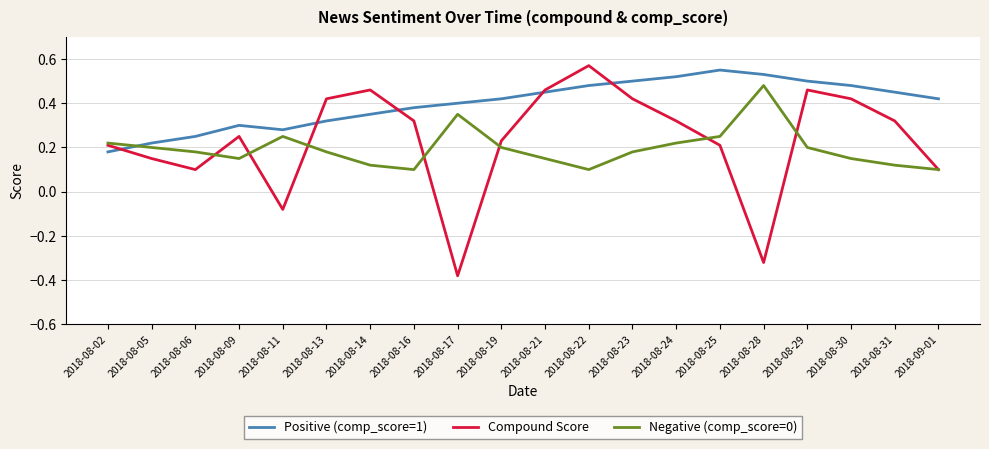

What is the total value across all series at 2018-08-09?

0.7